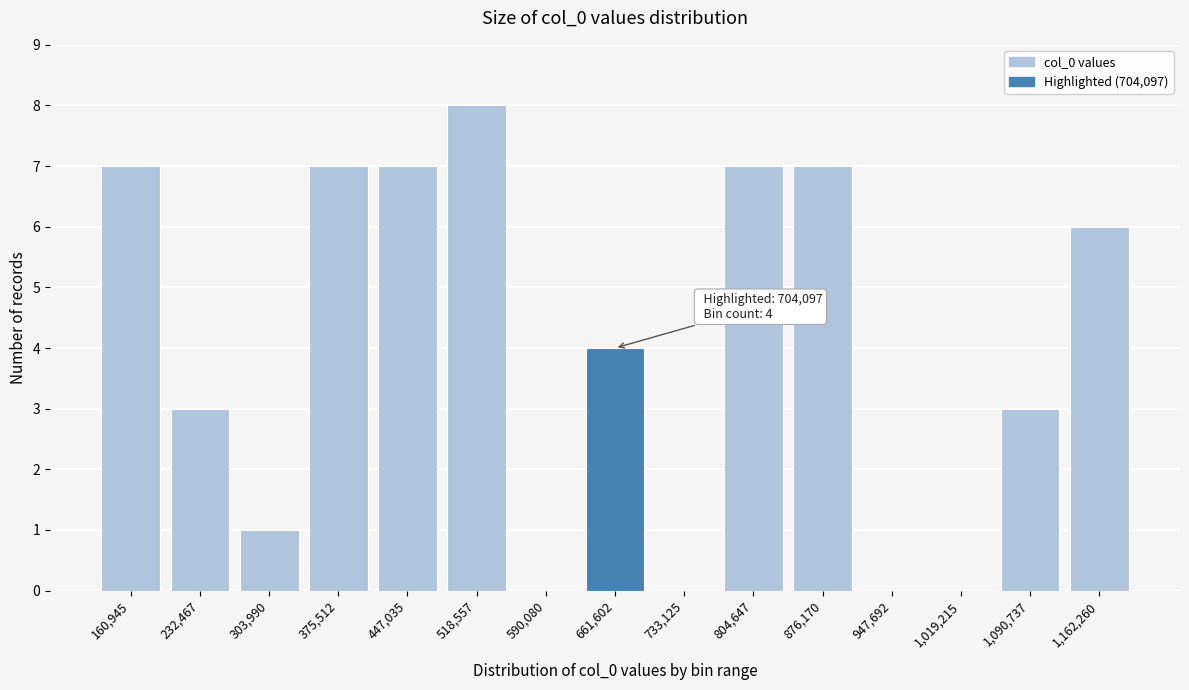

Reading left to right, extract all data points from this chart.

160,945=7	232,467=3	303,990=1	375,512=7	447,035=7	518,557=8	590,080=0	661,602=4	733,125=0	804,647=7	876,170=7	947,692=0	1,019,215=0	1,090,737=3	1,162,260=6